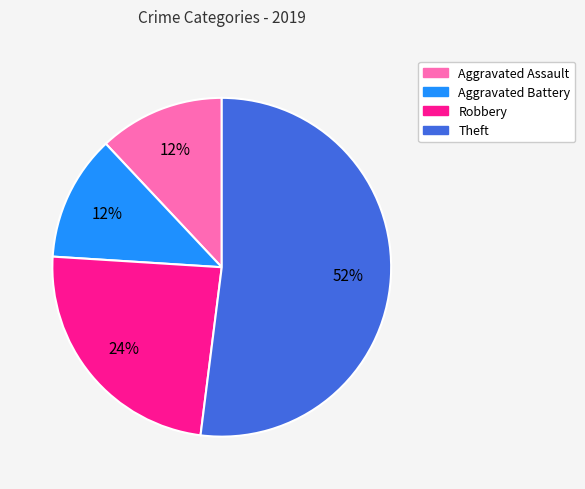

Do Aggravated Battery and Robbery together represent more than half of the pie?

No